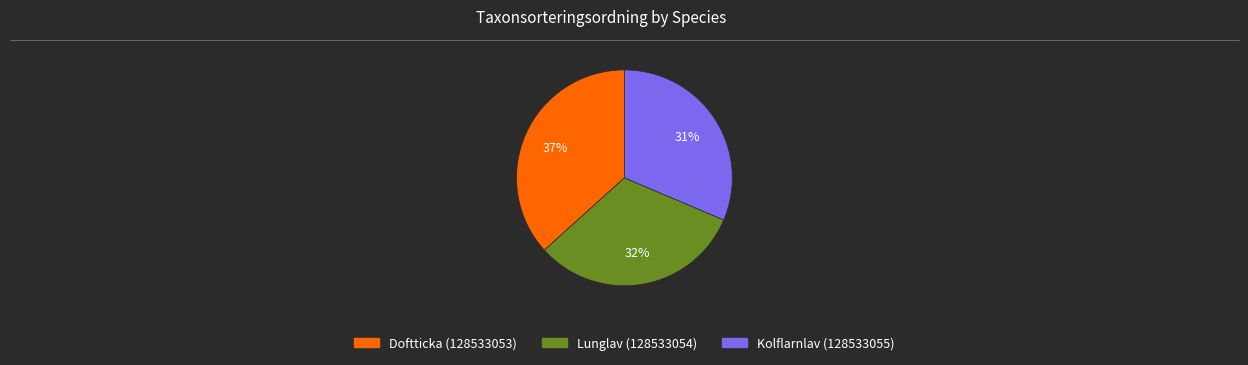

Is the sum of Kolflarnlav (128533055) and Doftticka (128533053) greater than half?

Yes